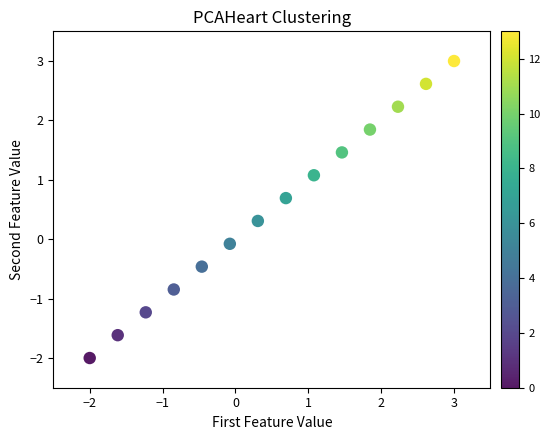

What is the range of X values (max minus min)?

5.0